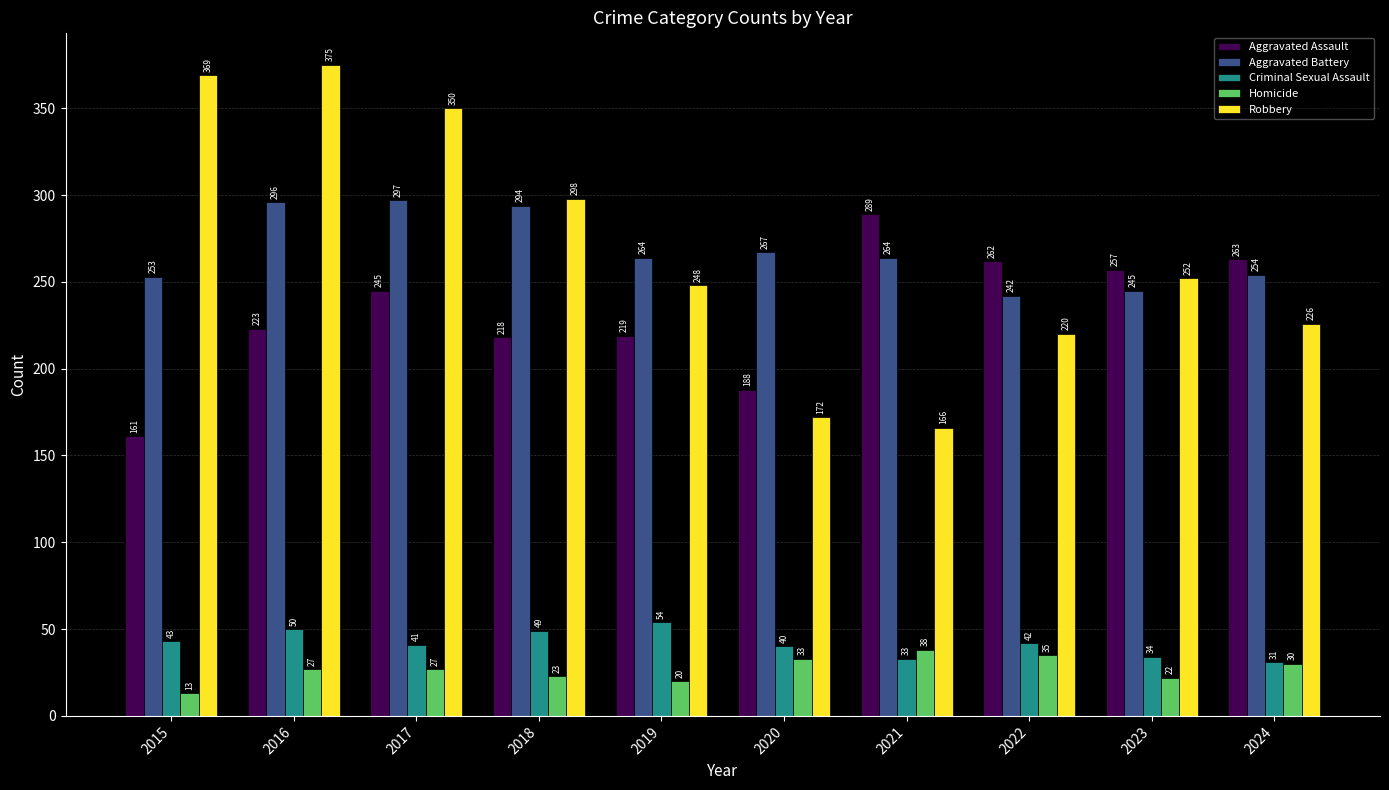

How many bars are there in total?

50